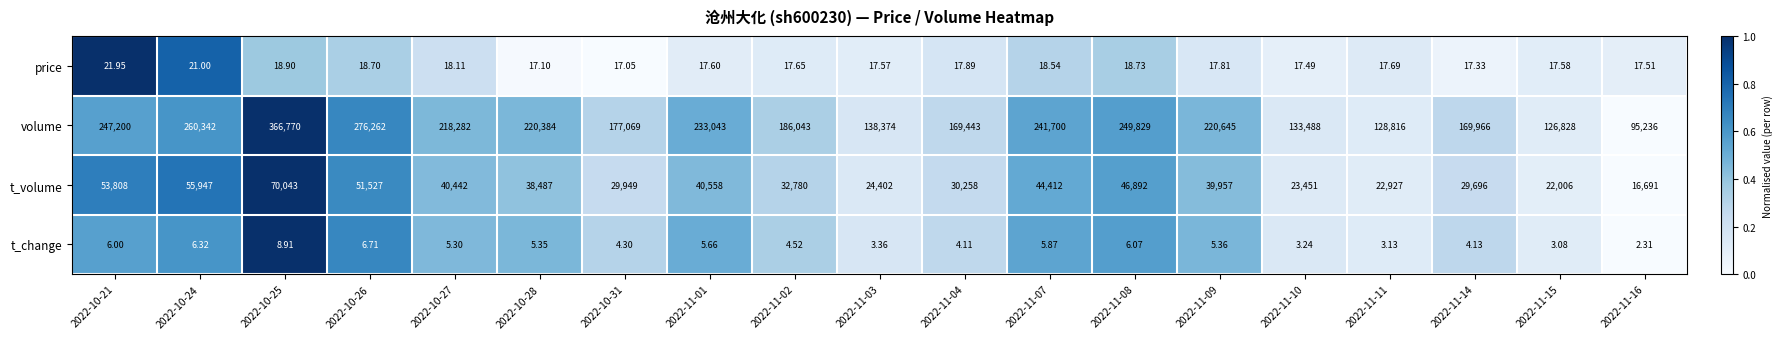

What is the maximum value shown in the chart?

366770.0